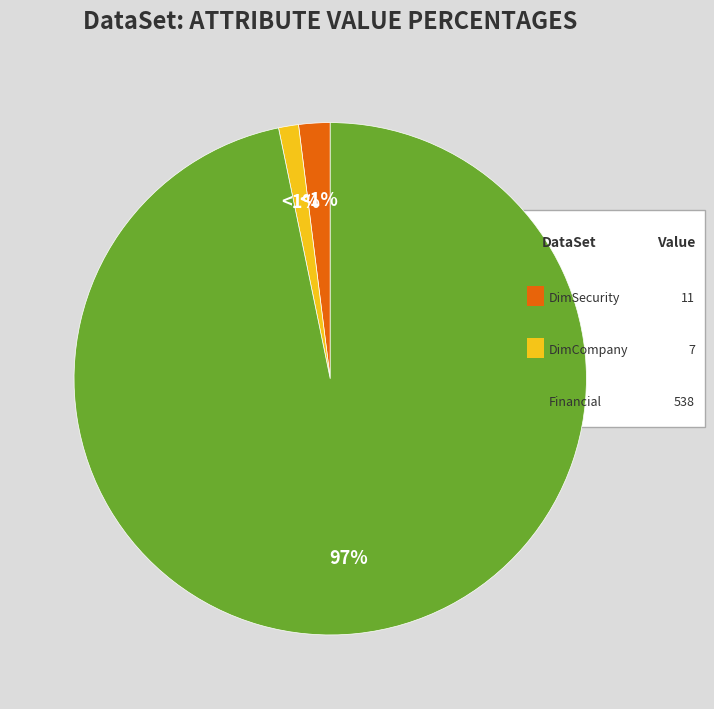

The DimSecurity slice represents 2% of the pie. True or false?

True